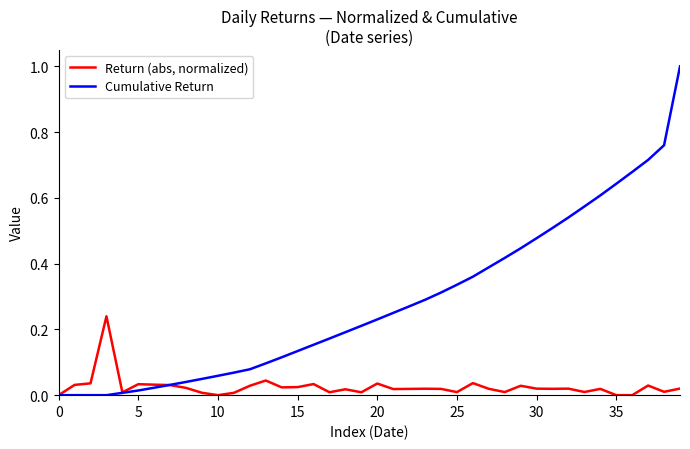

List the series in order of their peak value, highest first.

Cumulative Return, Return (abs, normalized)